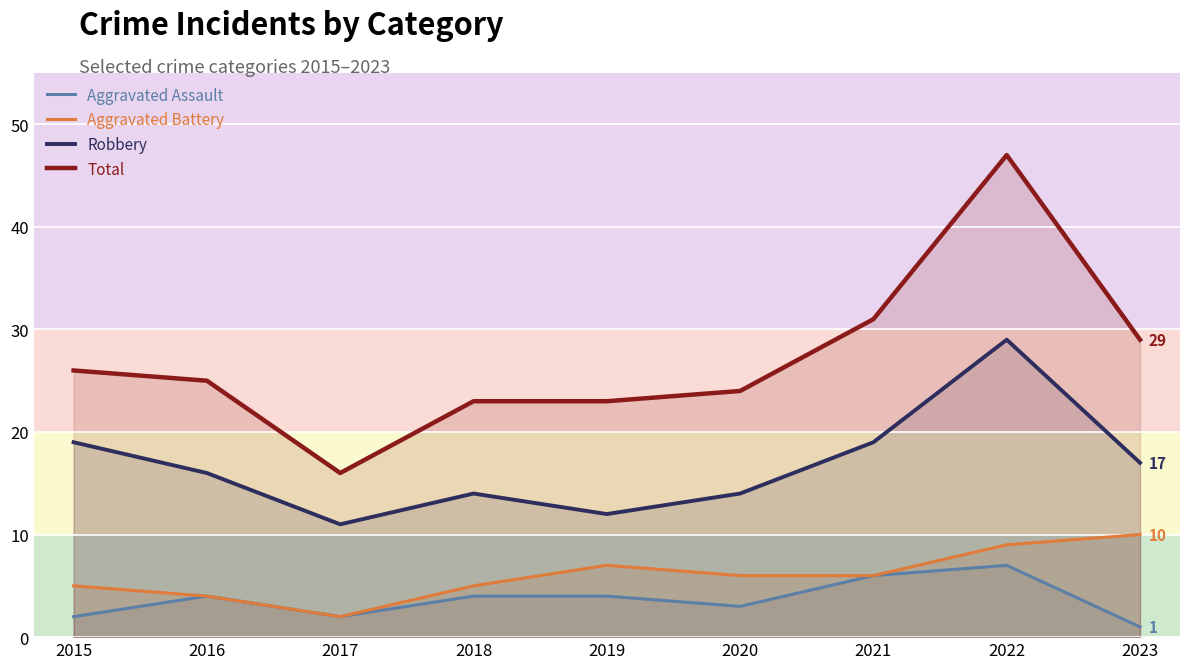

What is the difference between the second highest and minimum values in the Aggravated Battery series?

7